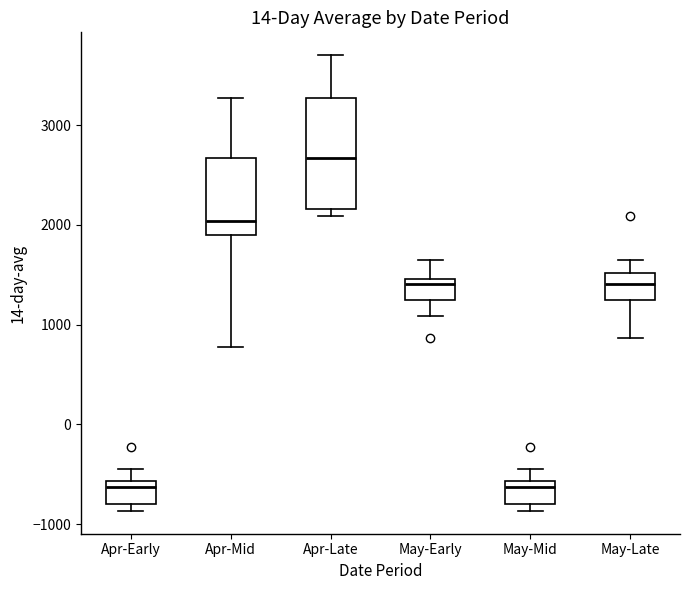

Which box's median line is the highest?

Apr-Late